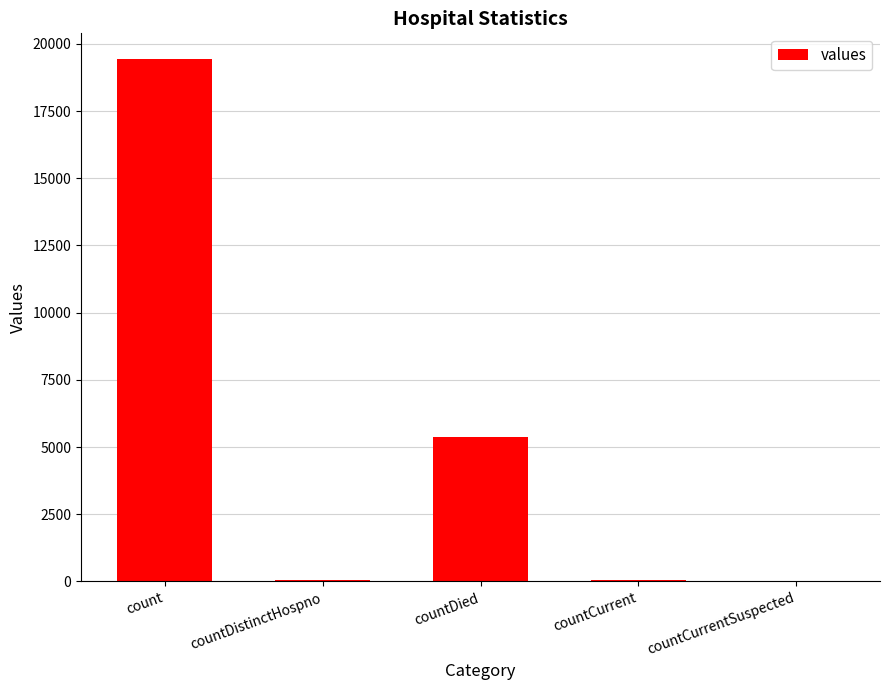

At which category does the chart reach its peak across all series?

count